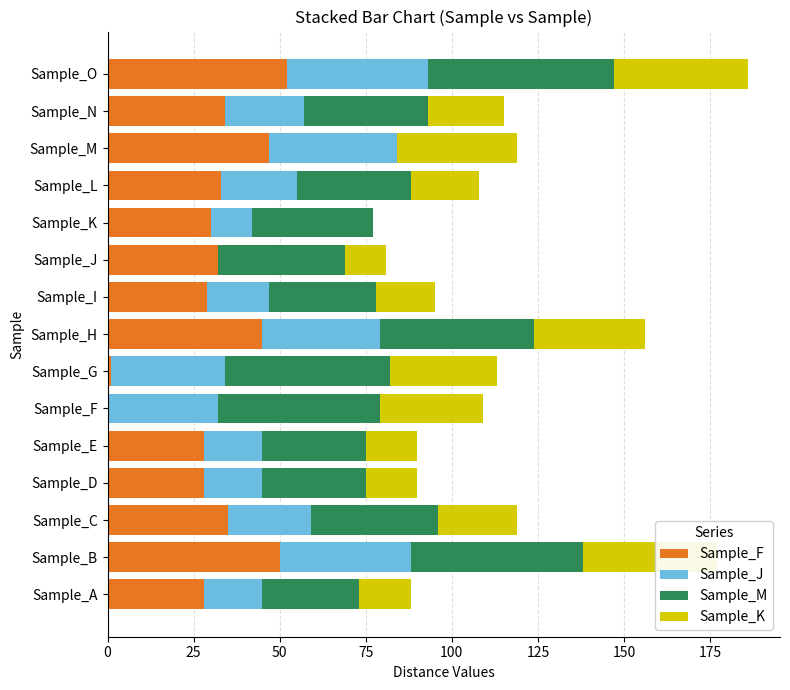

What value does the Sample_M series have at Sample_L, to the nearest 5?

35